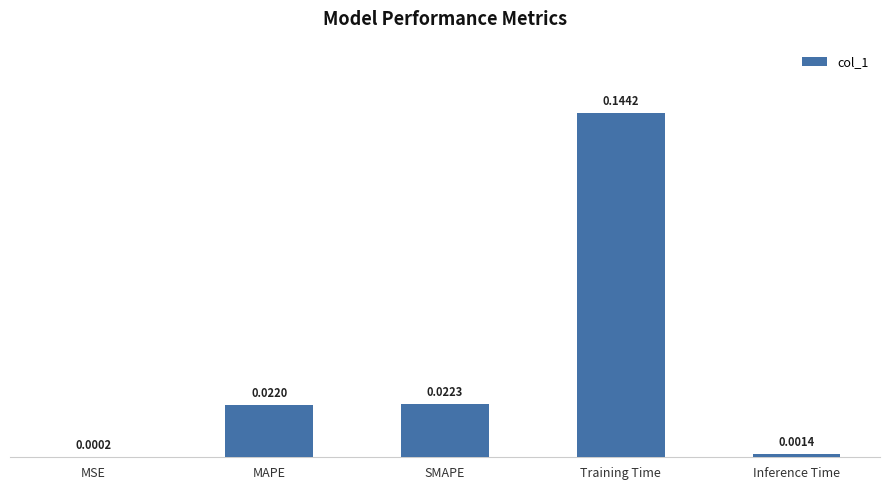

Where is the data nearest to the value 0?

MSE